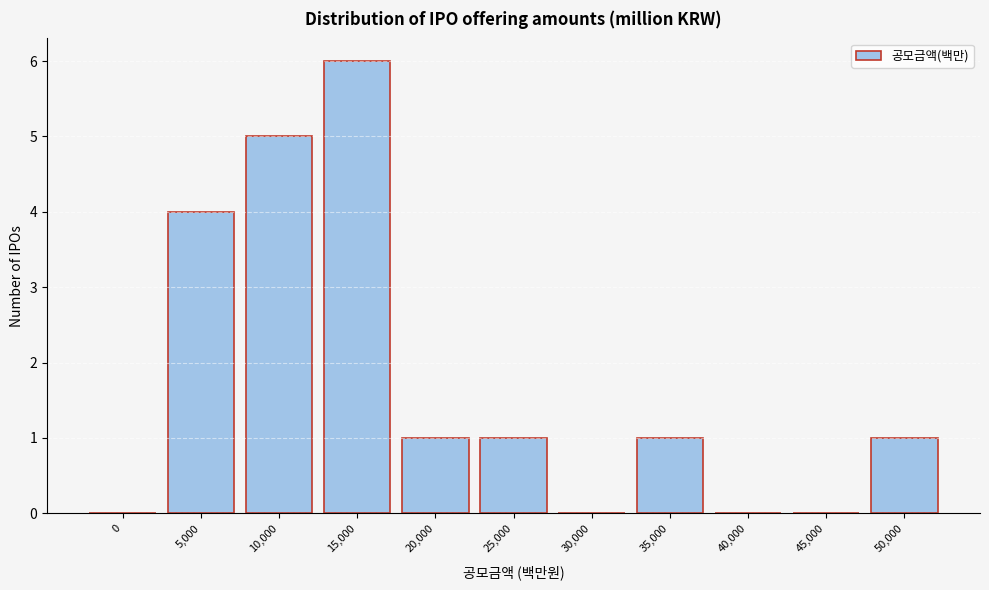

Reading left to right, what are all the values shown in this chart?

0=0	5,000=4	10,000=5	15,000=6	20,000=1	25,000=1	30,000=0	35,000=1	40,000=0	45,000=0	50,000=1